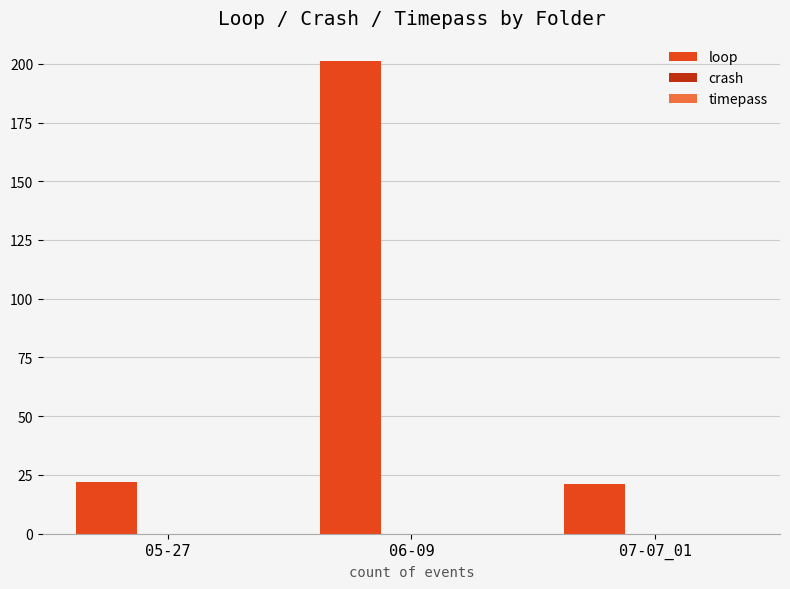

Reading left to right, what are all the values shown in this chart?

05-27=22	06-09=201	07-07_01=21